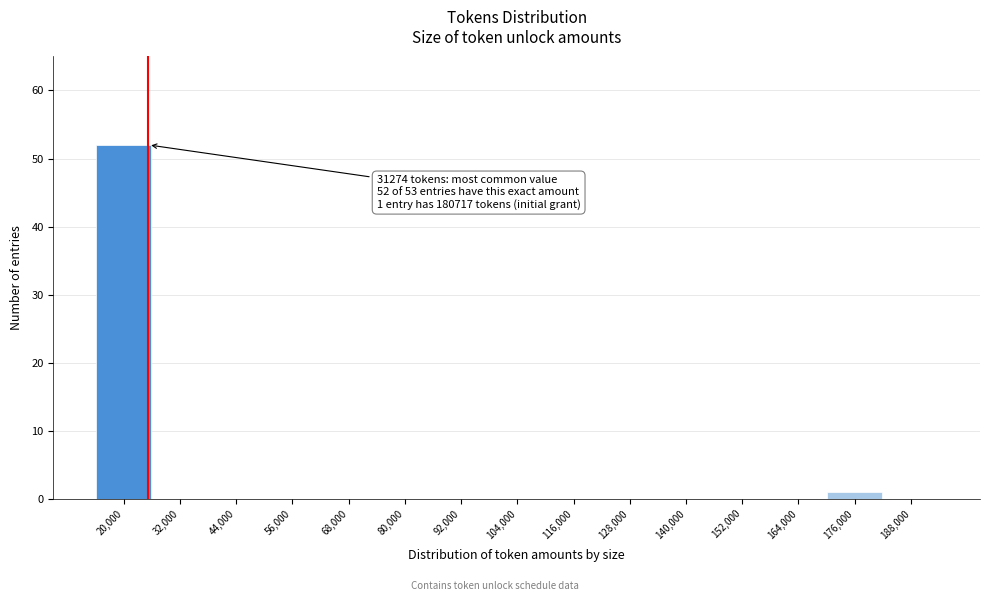

Reading left to right, transcribe all the data shown in this chart.

20,000=52	32,000=0	44,000=0	56,000=0	68,000=0	80,000=0	92,000=0	104,000=0	116,000=0	128,000=0	140,000=0	152,000=0	164,000=0	176,000=1	188,000=0